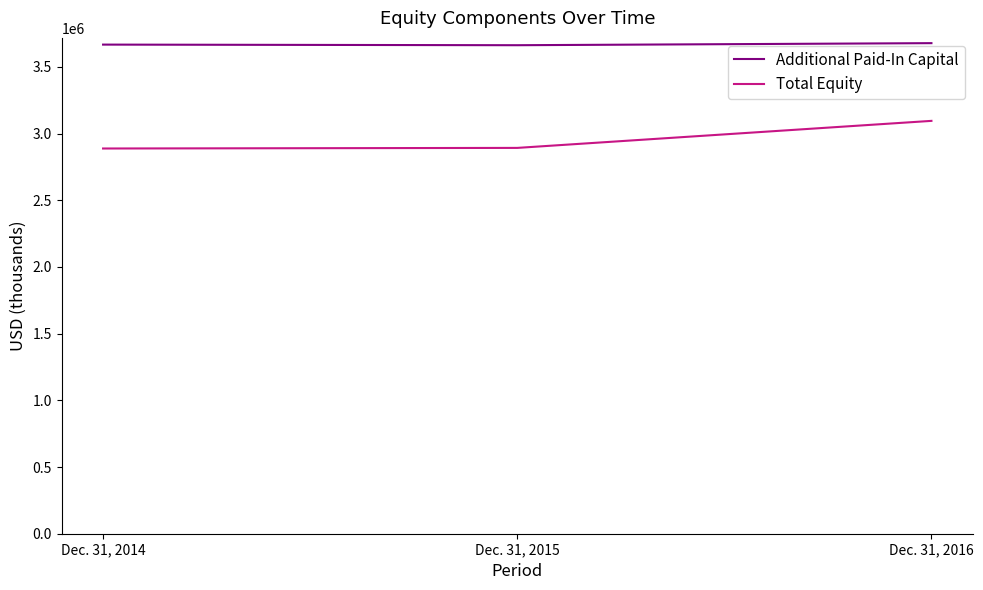

What is the difference between the maximum and second lowest values in the Total Equity series?

202657